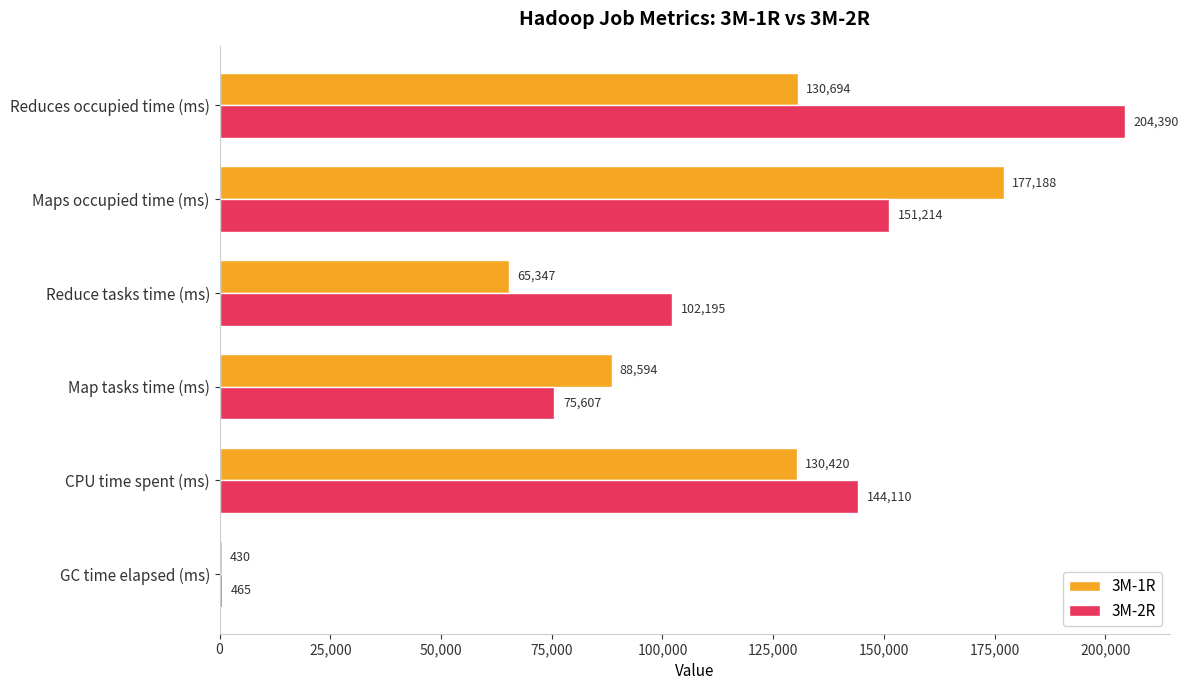

Which series has the largest total across all categories?

3M-2R